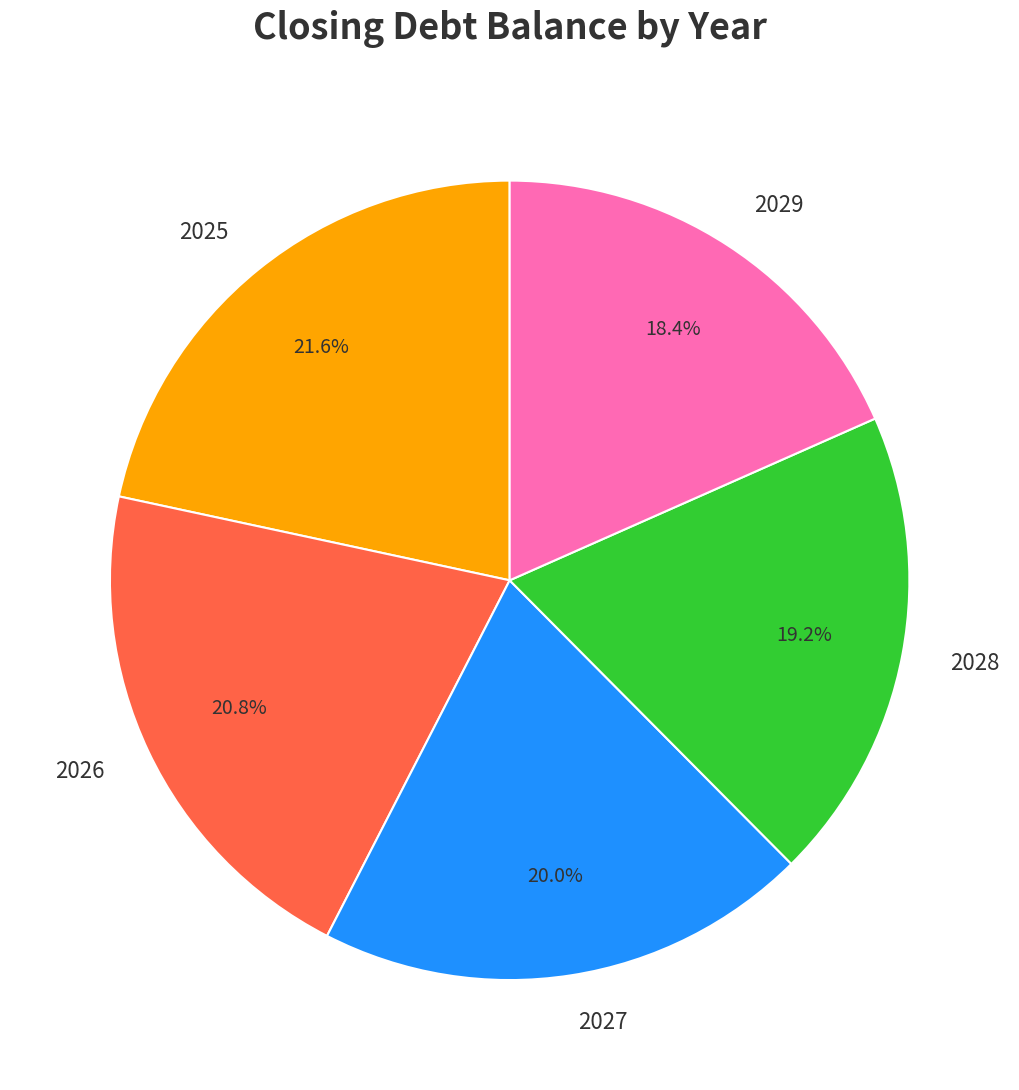

True or false: 2028 accounts for 26% of the total.

False